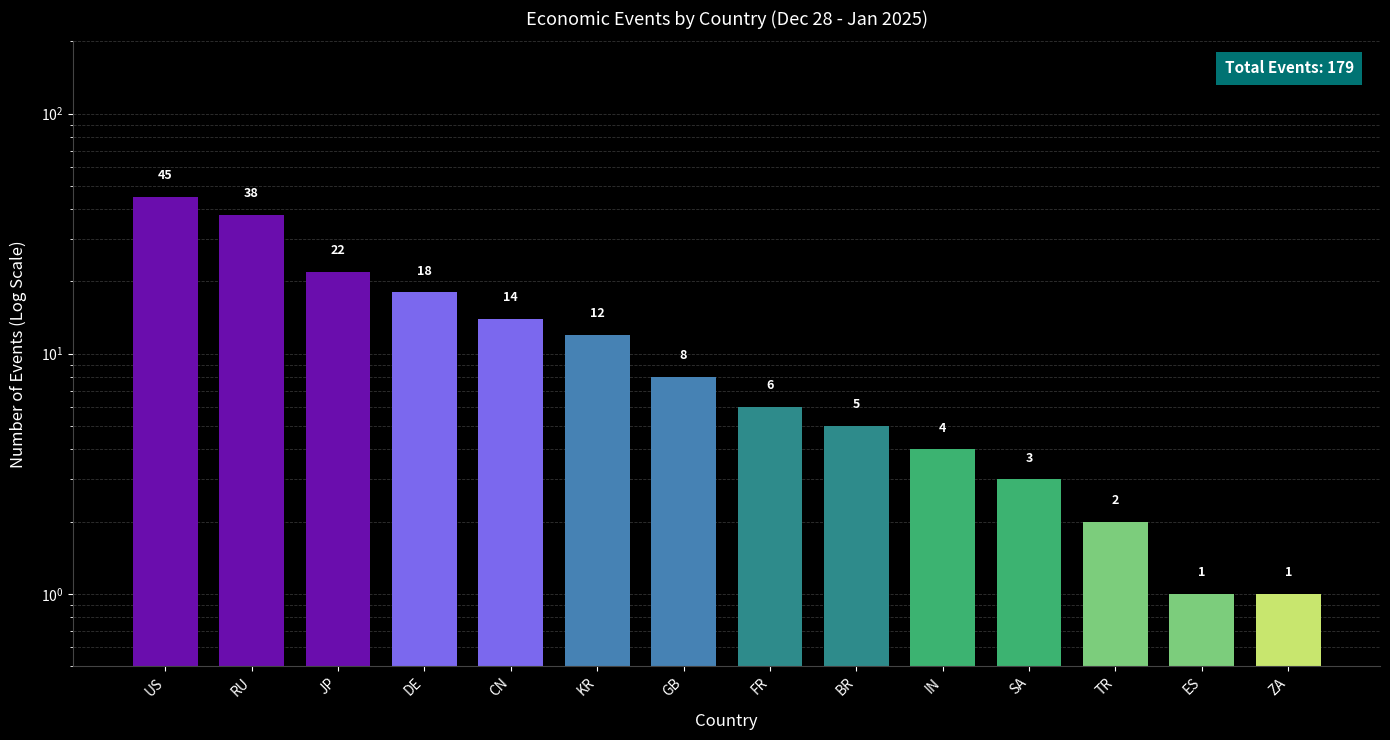

What is the average value?

13